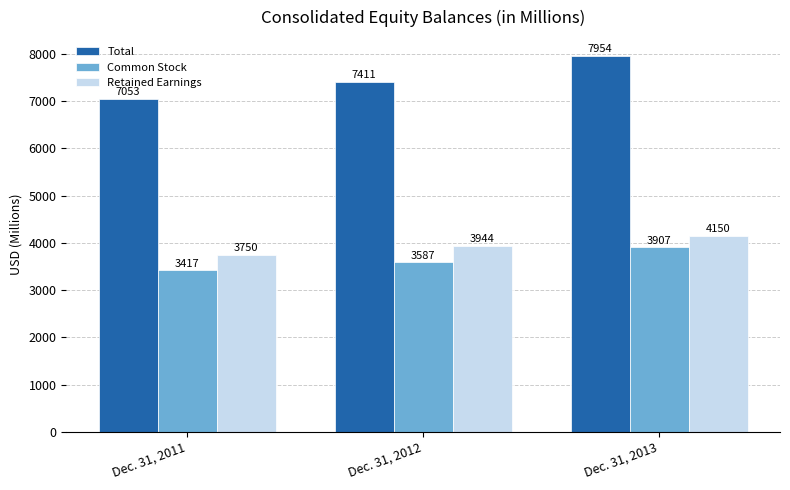

What is the sum of all Common Stock values?

10911